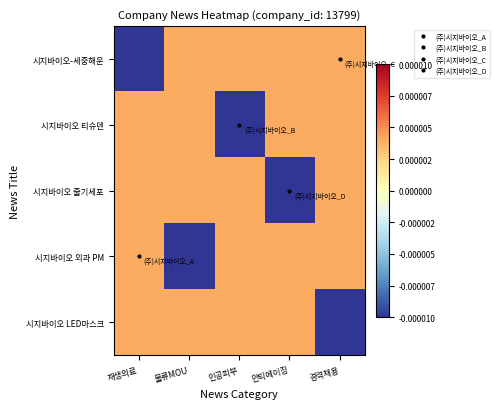

Which series changed the most between 재생의료 and 물류MOU?

시지바이오-세중해운